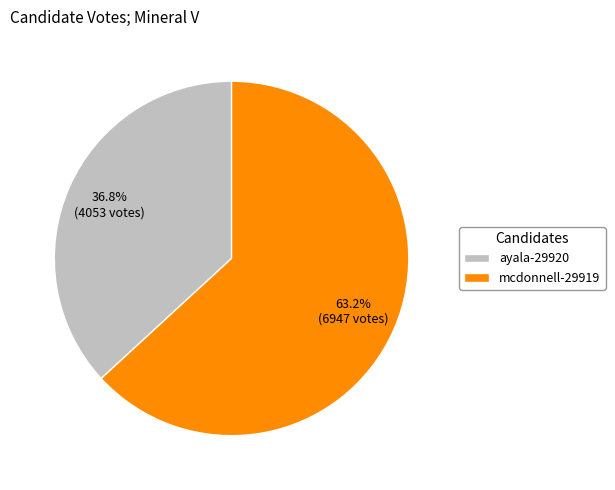

Count the number of slices in the pie.

2